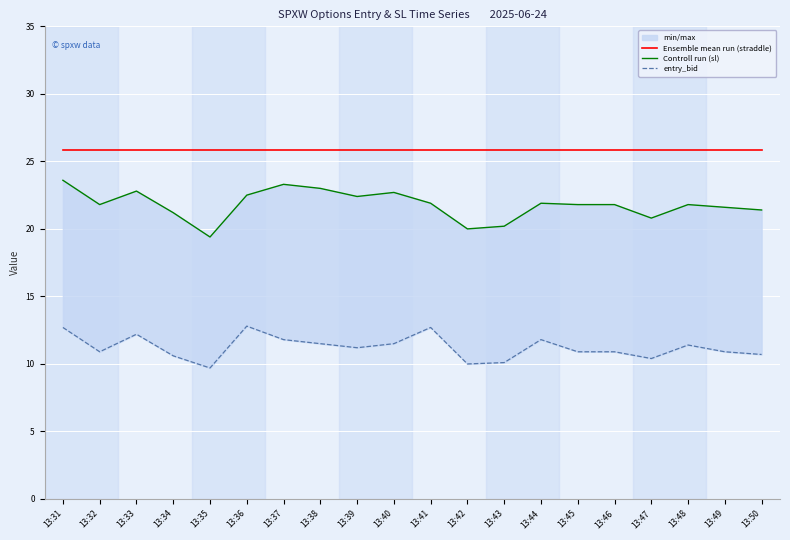

List the labels in order of entry_bid value, smallest first.

13:35, 13:42, 13:43, 13:47, 13:34, 13:50, 13:32, 13:45, 13:46, 13:49, 13:39, 13:48, 13:38, 13:40, 13:37, 13:44, 13:33, 13:31, 13:41, 13:36